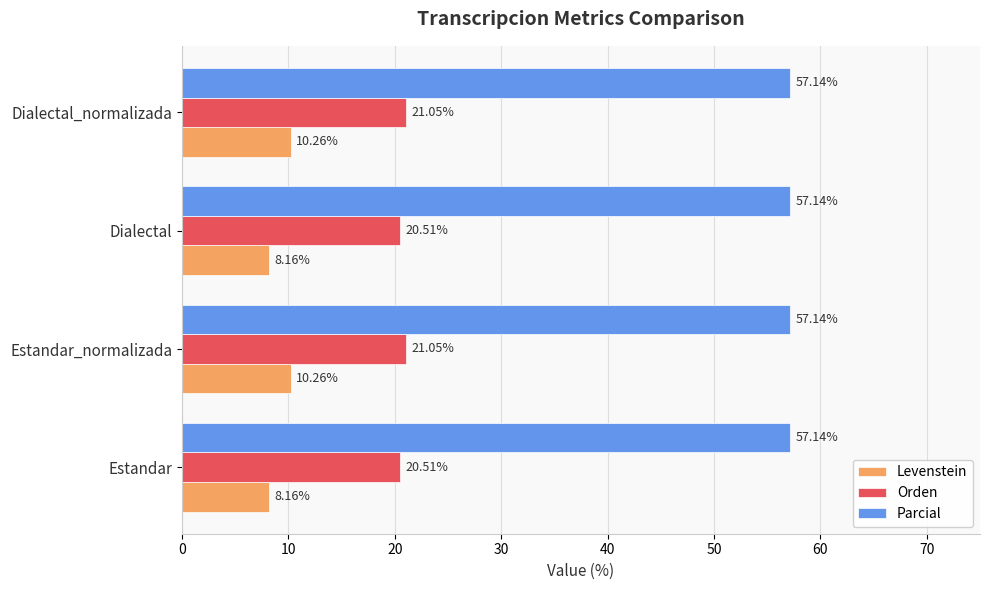

How many values in the Levenstein series are below 10?

2